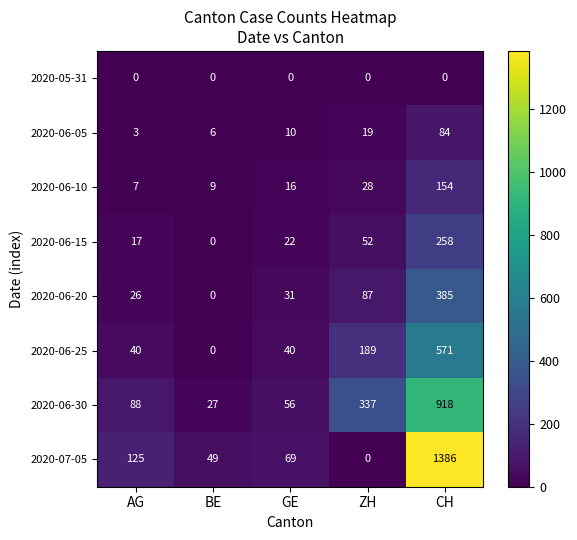

Rank the series by their maximum value, from lowest to highest.

2020-05-31, 2020-06-05, 2020-06-10, 2020-06-15, 2020-06-20, 2020-06-25, 2020-06-30, 2020-07-05